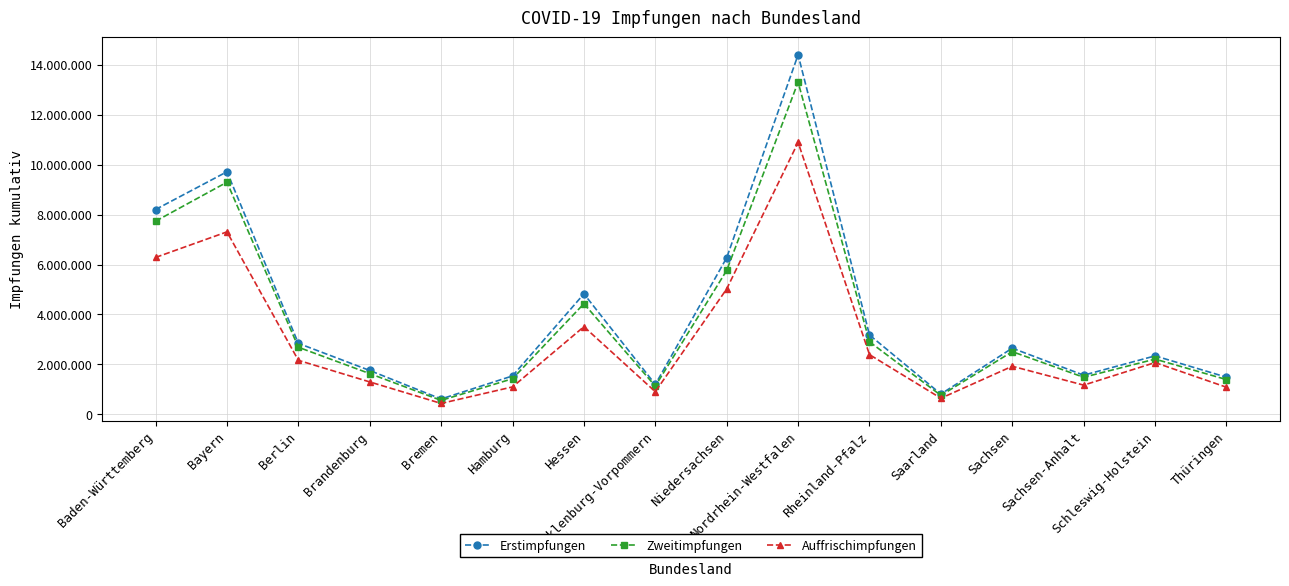

Is this an area chart (filled region under the line)?

No